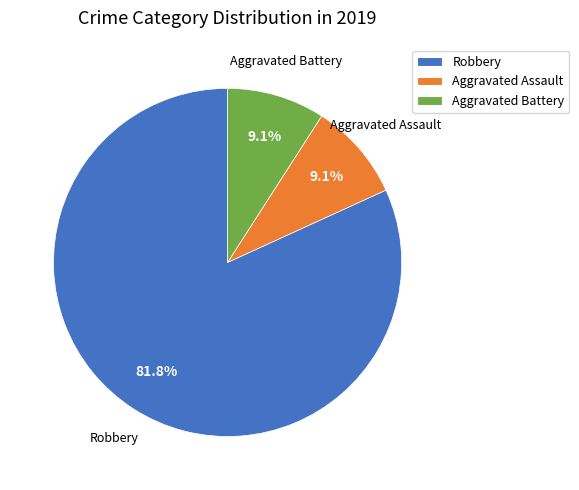

Is it true that Aggravated Assault is 9% of the pie?

True